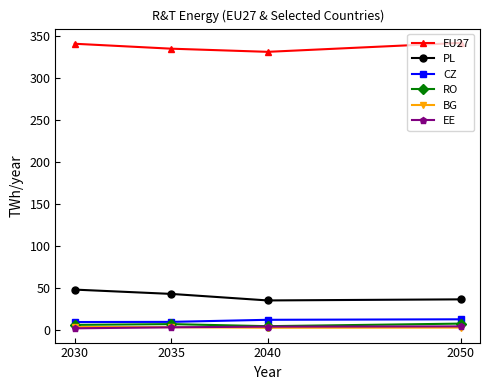

At how many categories does at least one series exceed 303?

4